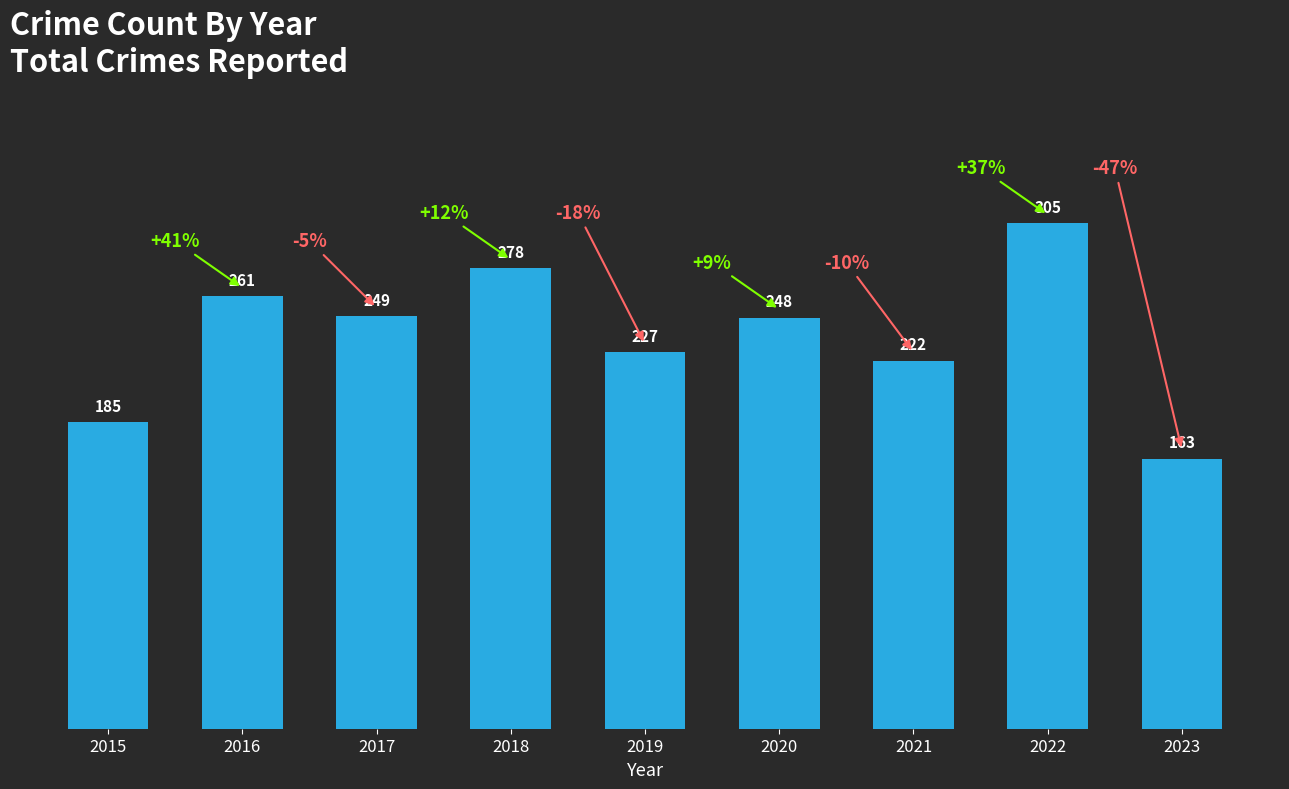

What is the sum of all values?

2138